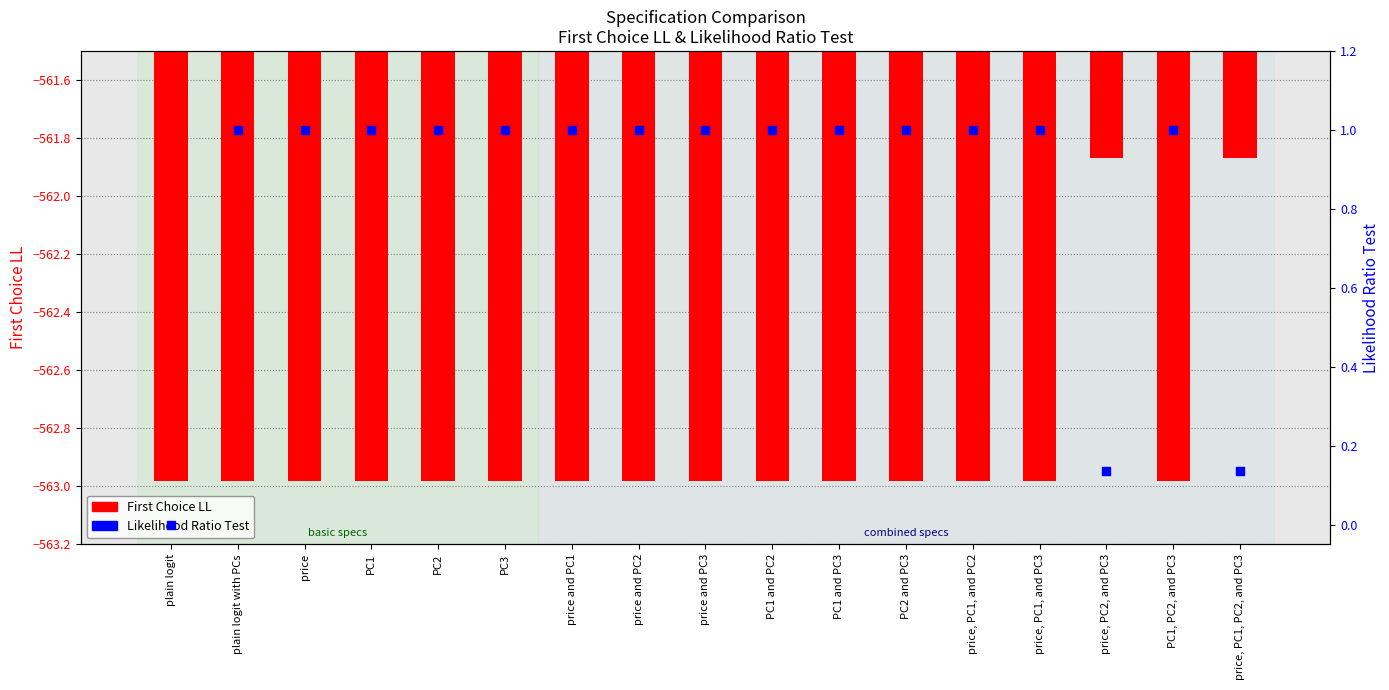

Which series reaches the minimum Y coordinate?

First Choice LL